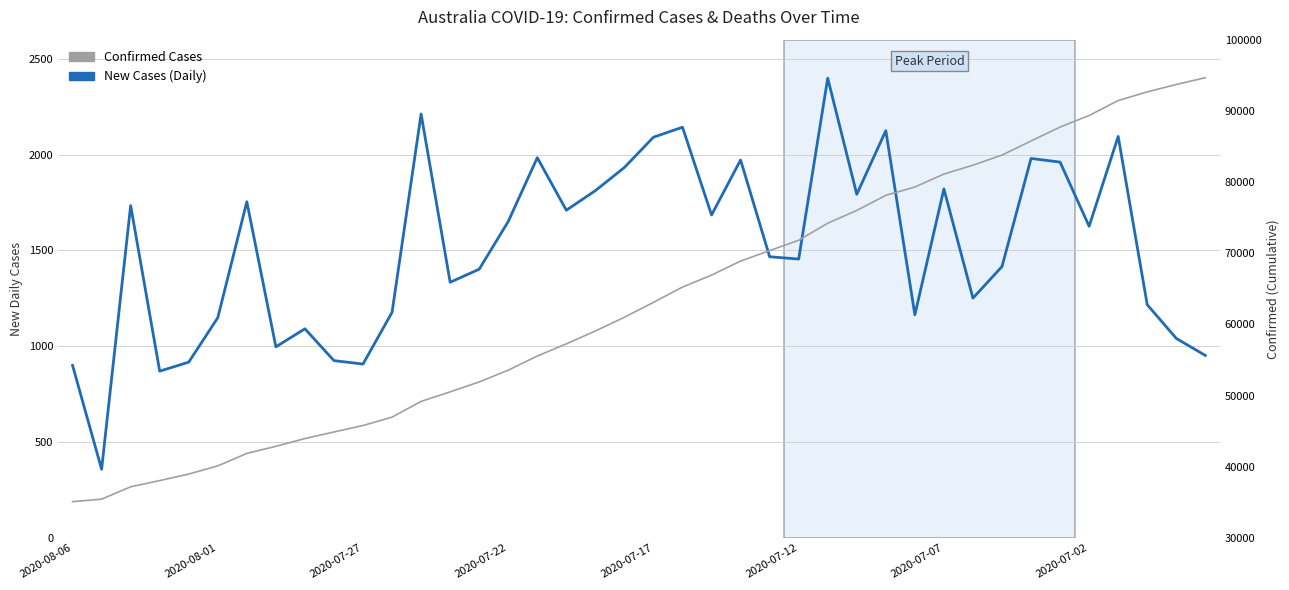

The New Cases (Daily) series shows 694 at 37. True or false?

False